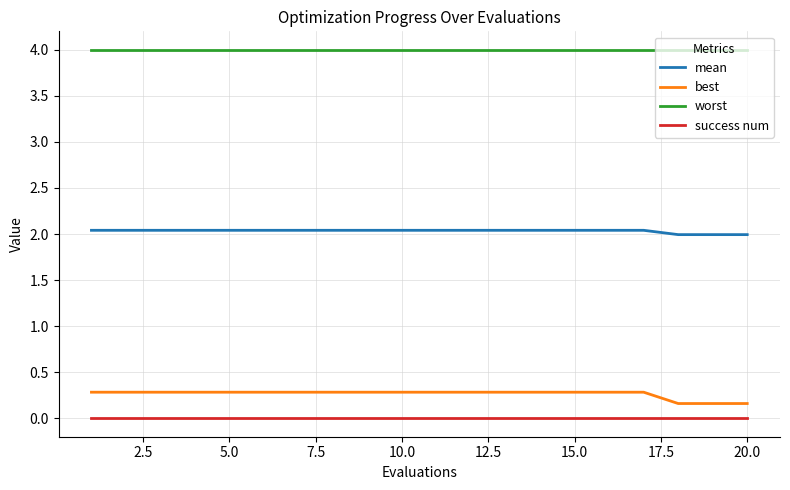

Does the chart display data point markers on the line(s)?

No